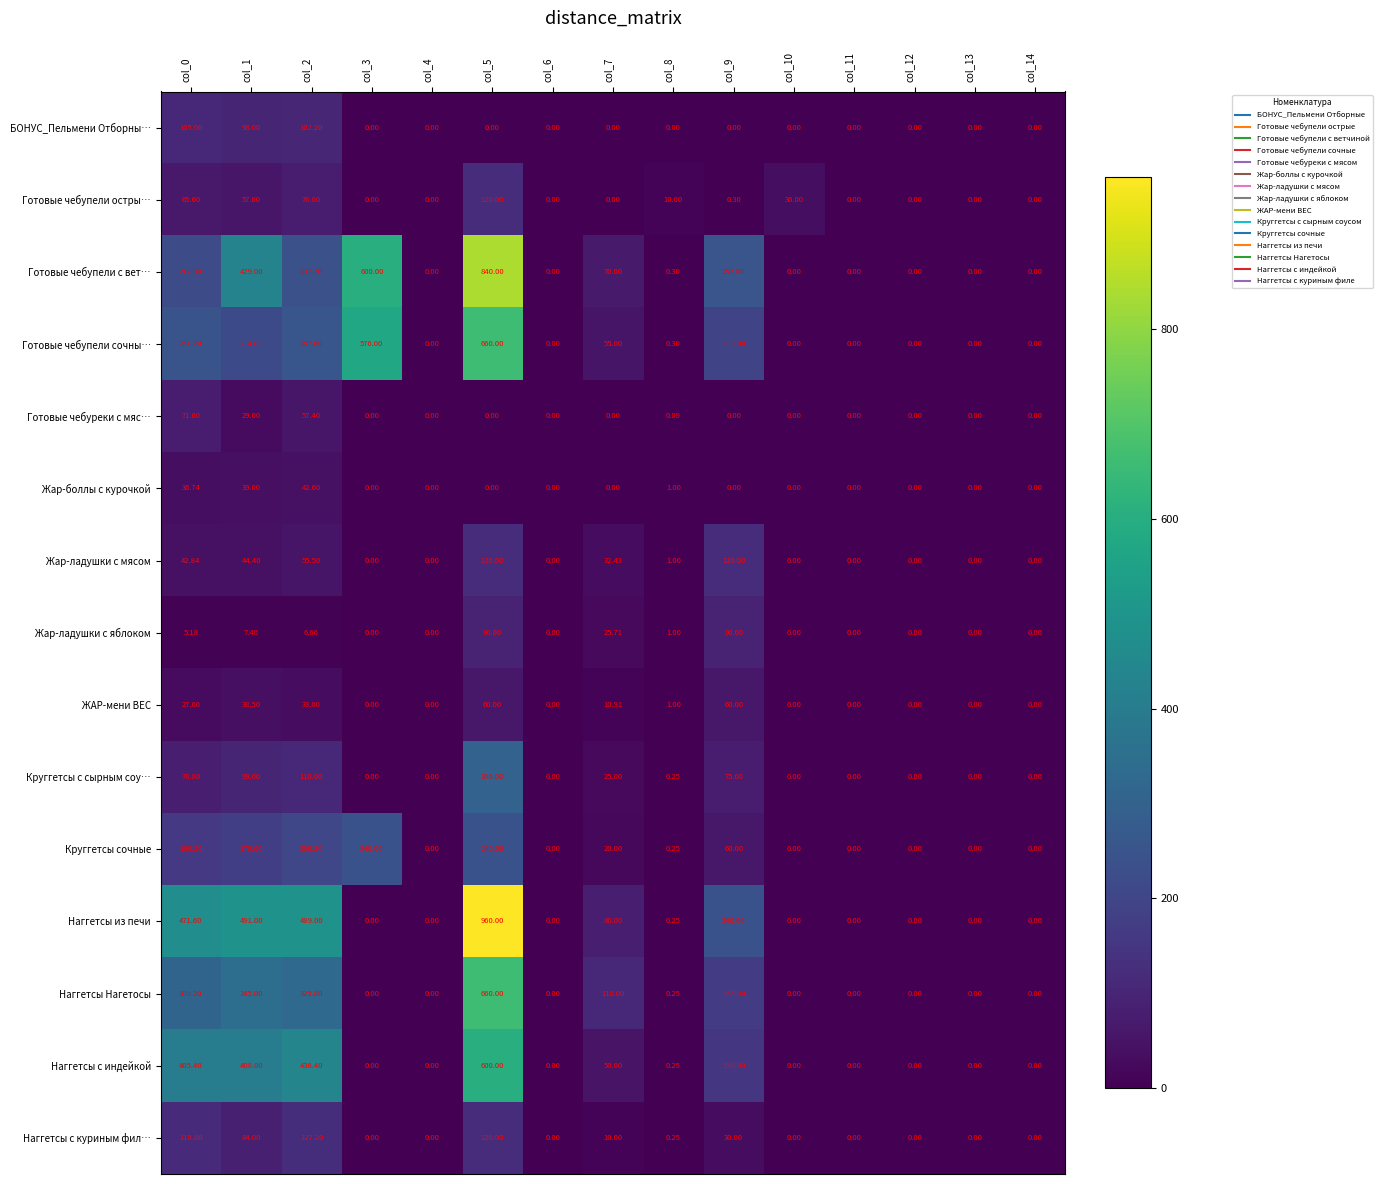

Which series changed the most between col_2 and col_10?

Наггетсы из печи